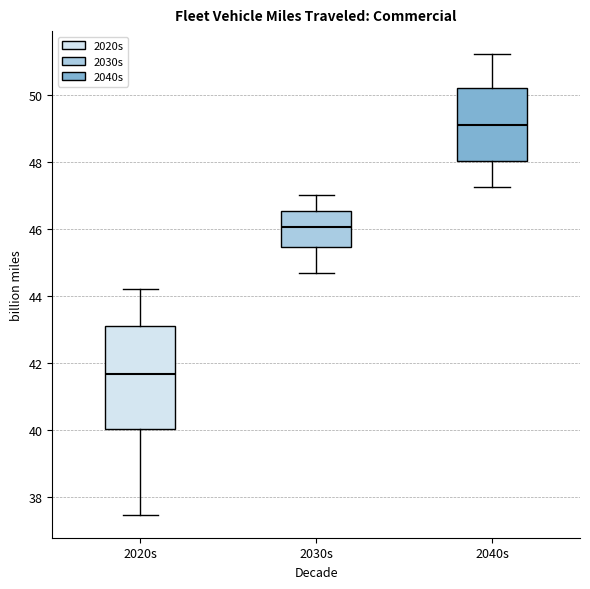

Where does the upper whisker of the box for 2020s end on the y-axis? The values are not printed on the chart, so give them approximately, as read against the axis.

44.2